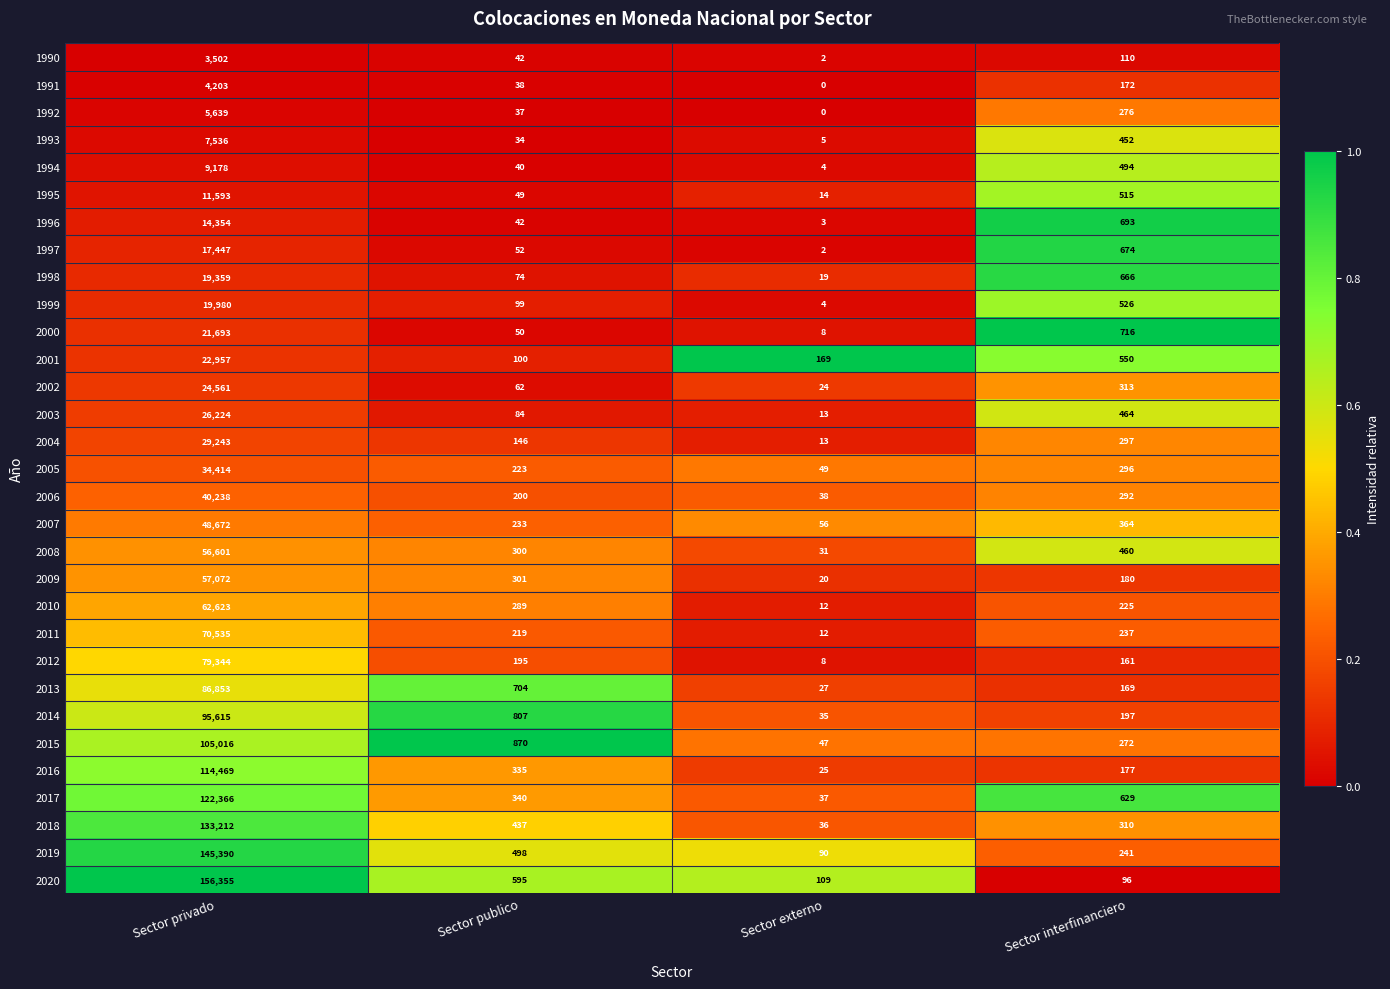

List the labels in order of 1998 value, largest first.

Sector privado, Sector interfinanciero, Sector publico, Sector externo